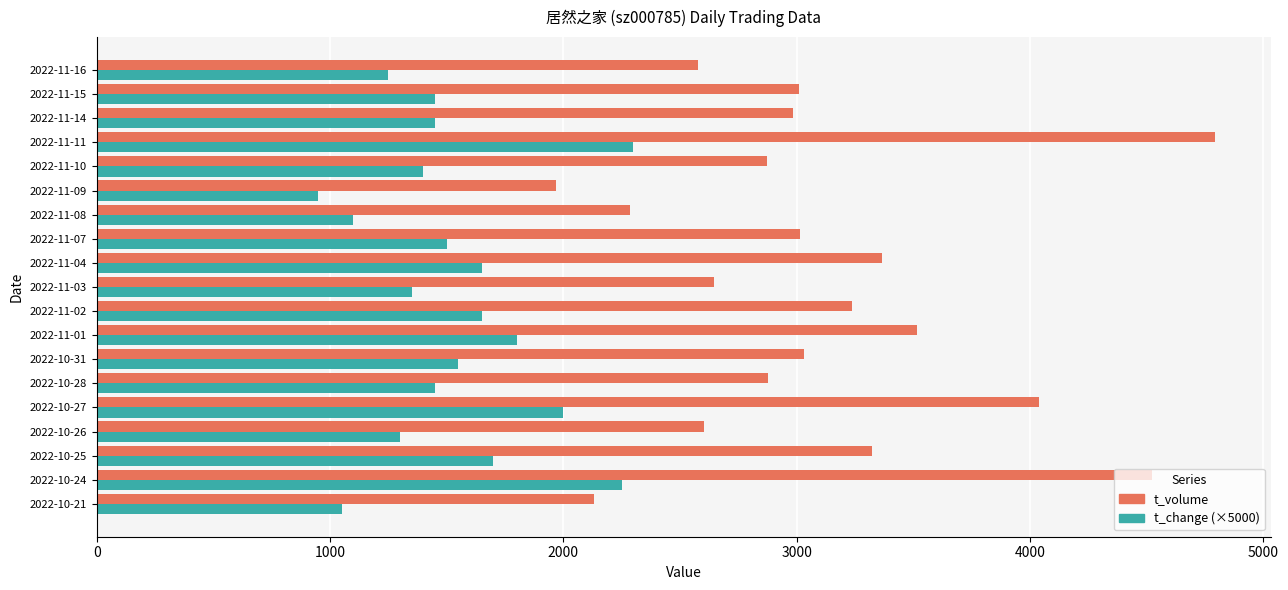

The value of t_change (×5000) at 2022-11-08 is 1100.0. True or false?

True